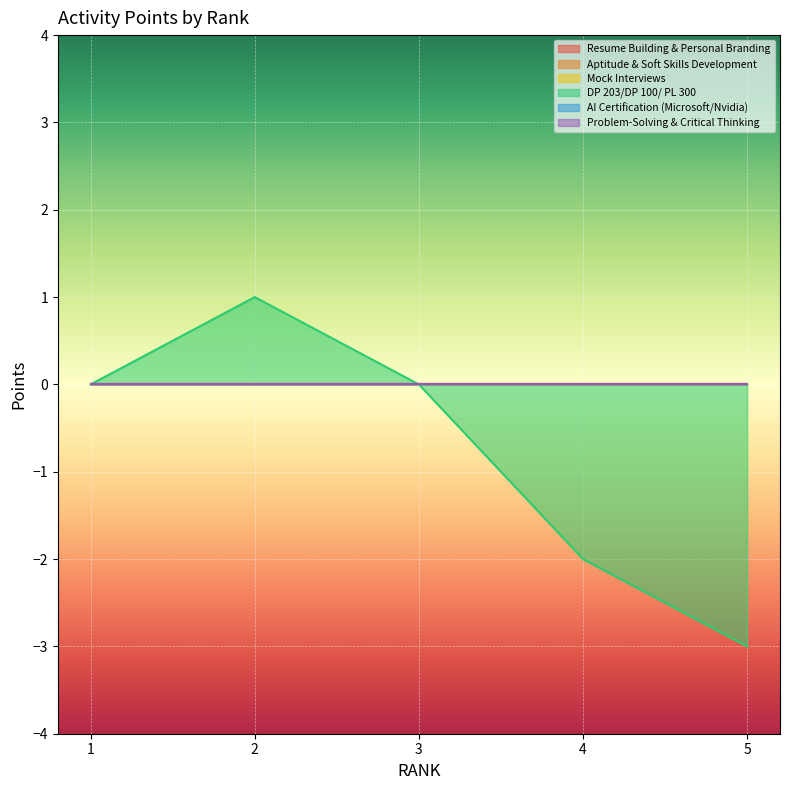

True or false: DP 203/DP 100/ PL 300 and Aptitude & Soft Skills Development cross at least once.

False